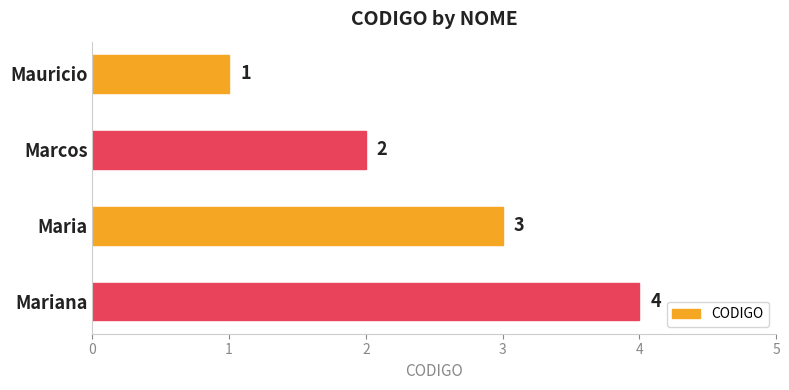

What is the sum of all values?

10